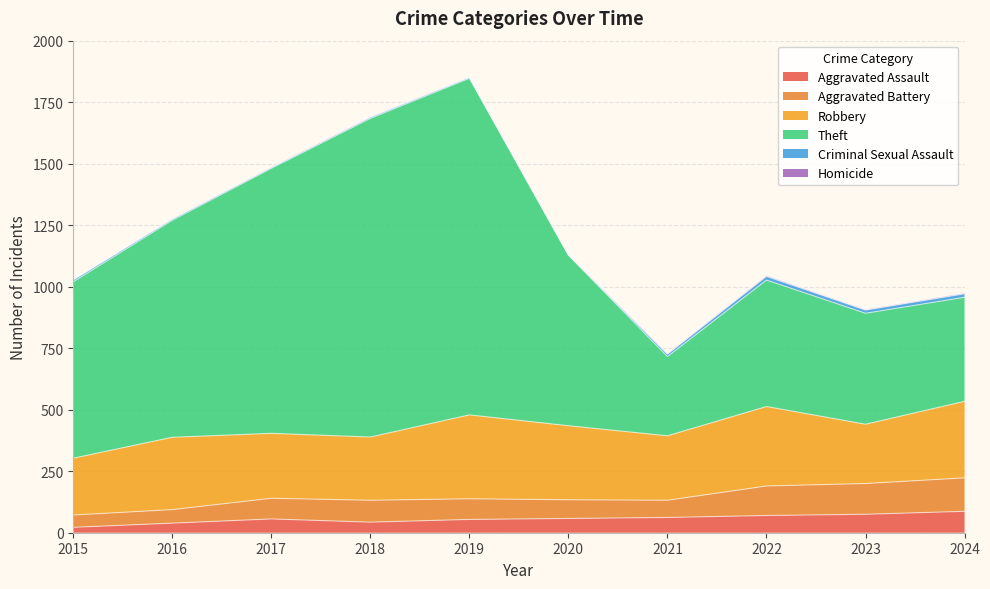

Which category has the lowest value in the Aggravated Battery series?

2015